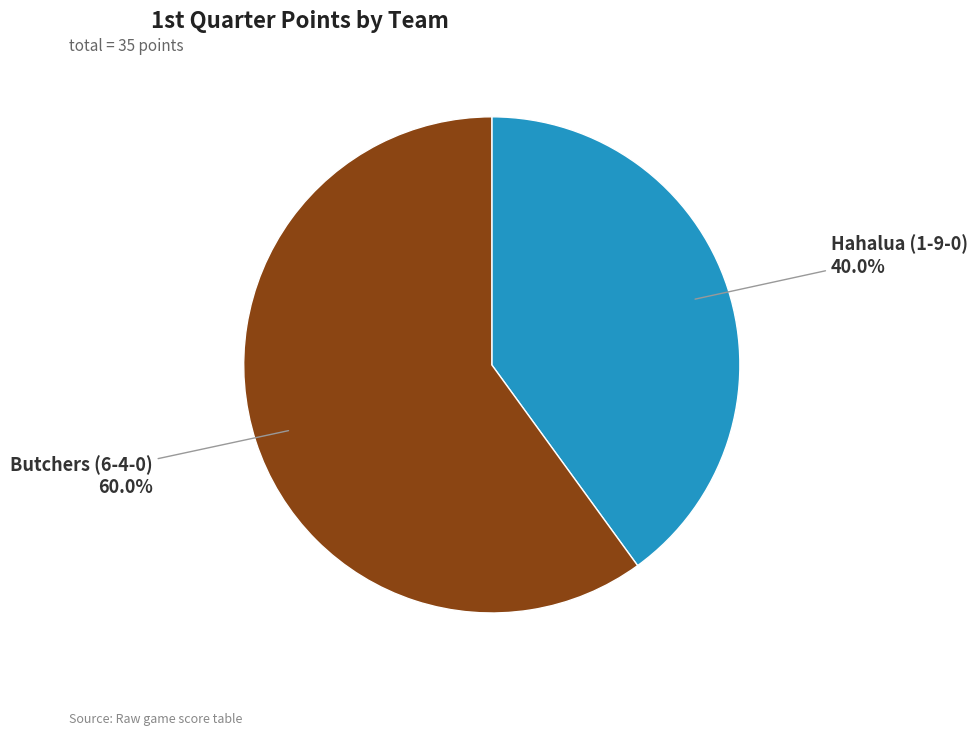

Is there any slice that represents more than half of the pie?

Yes